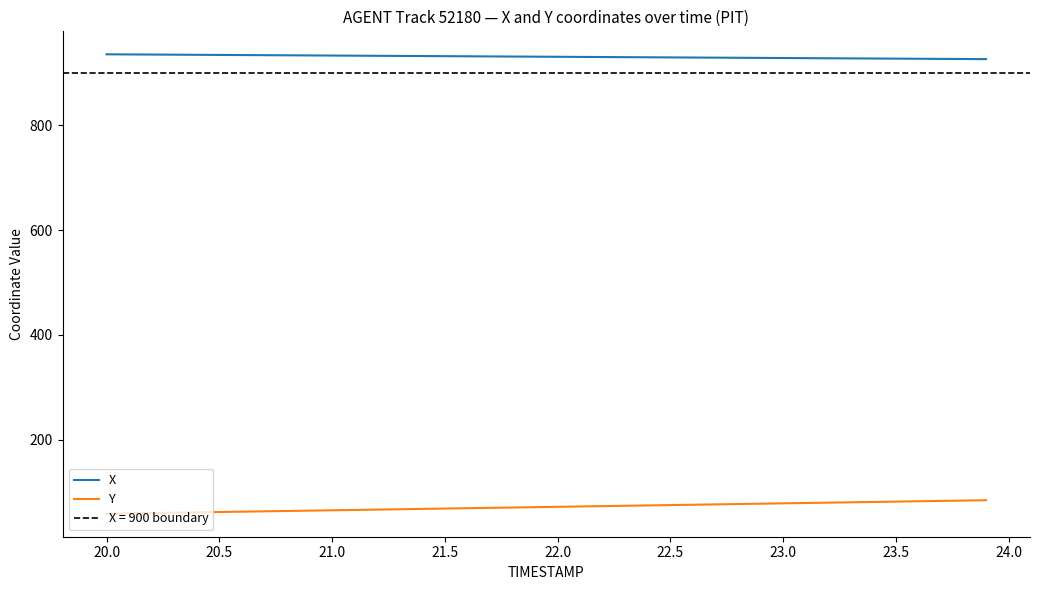

Is this an area chart (filled region under the line)?

No